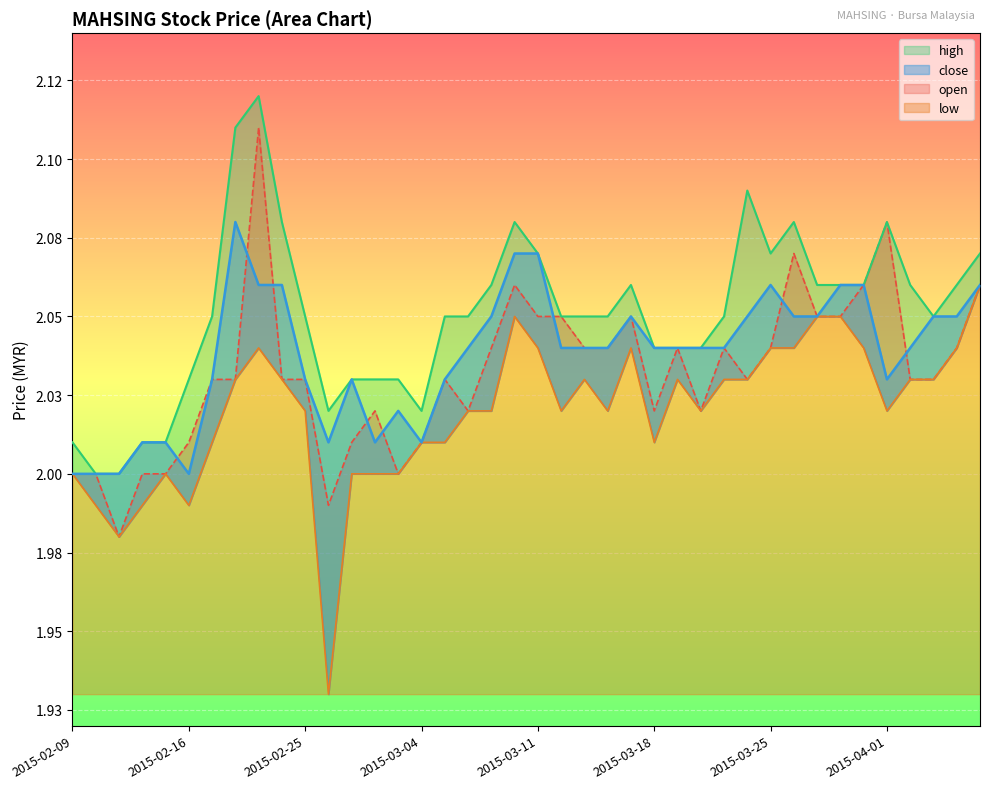

What is the maximum value shown in the chart?

2.1